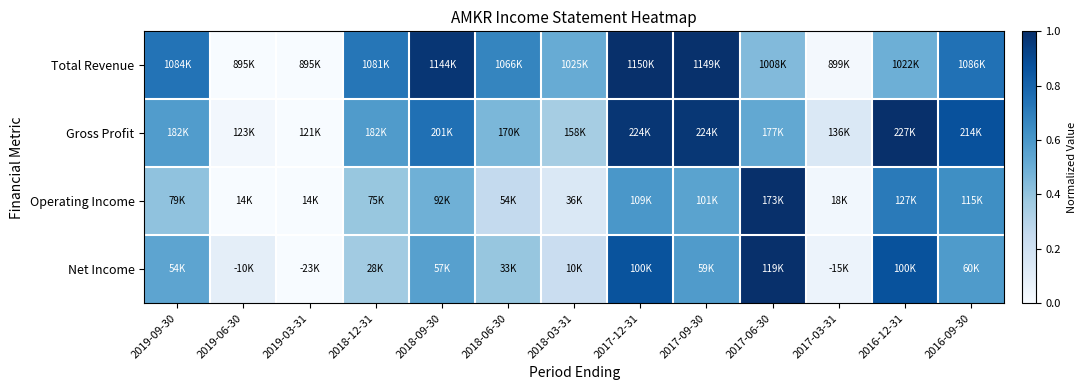

At which category is the sum across all series the highest?

2017-12-31